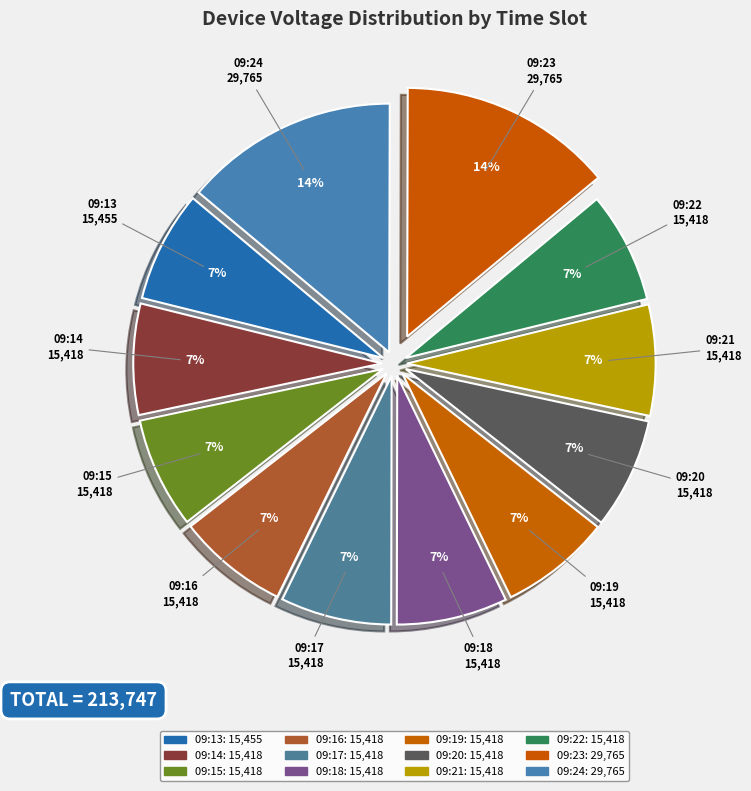

To the nearest percent, what percentage of the pie is 09:14?

7%